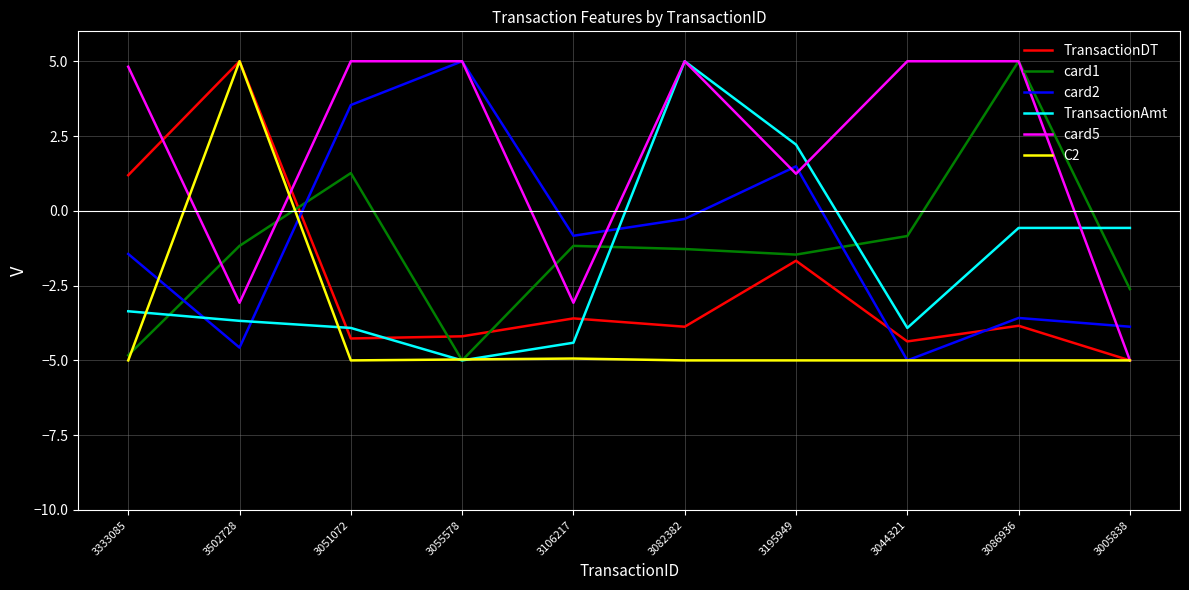

After their last crossing, which series has the higher values: card2 or card1?

card1